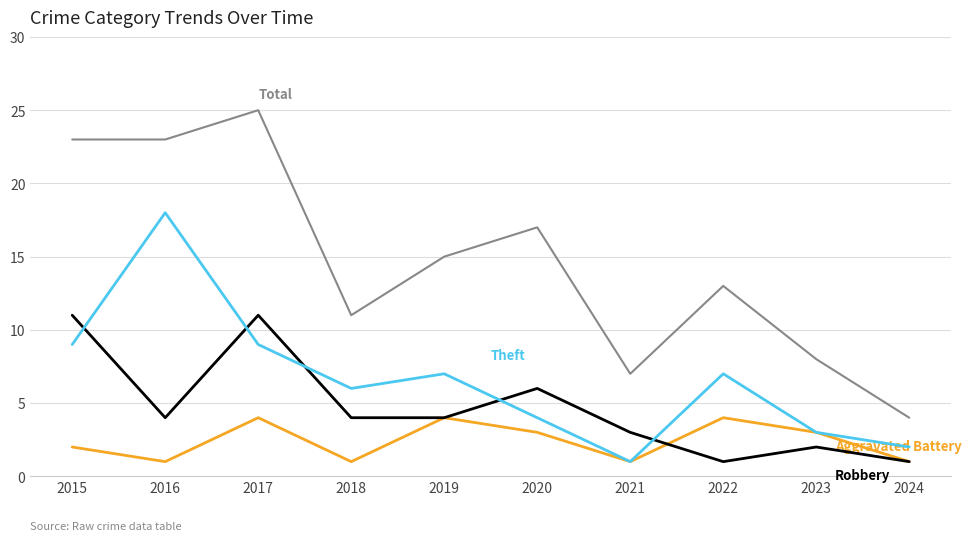

What is the difference between the highest and lowest values at 2024?

3